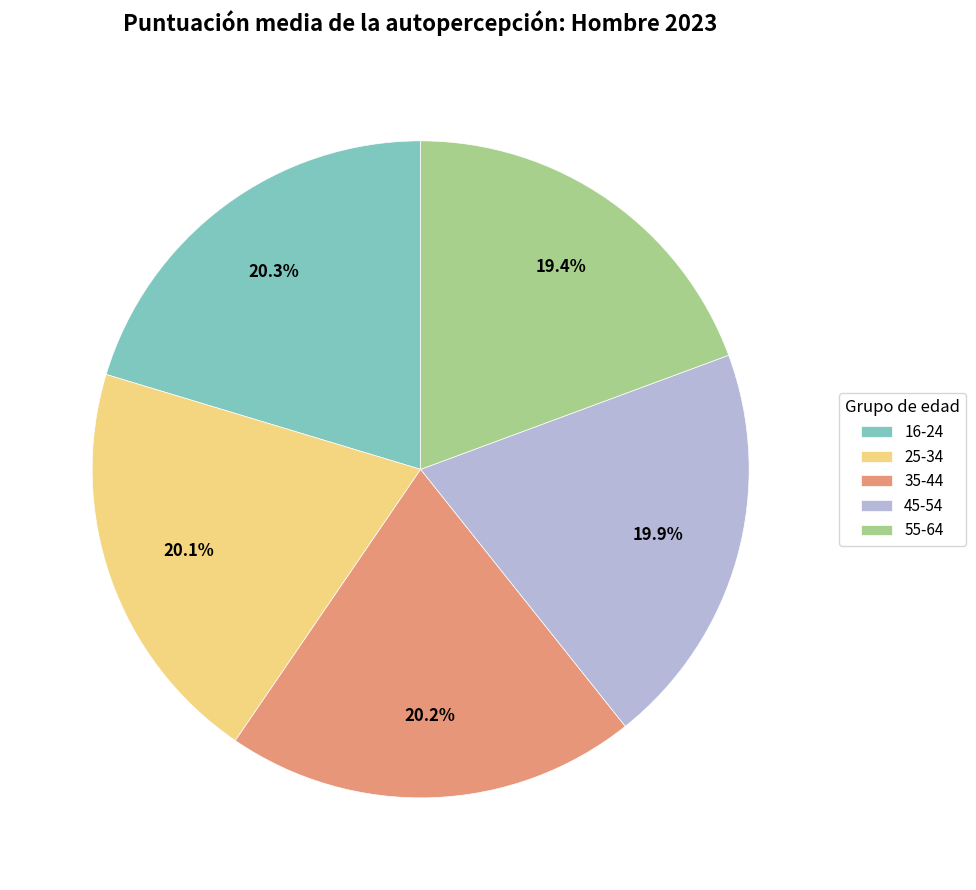

How many slices are in this pie chart?

5